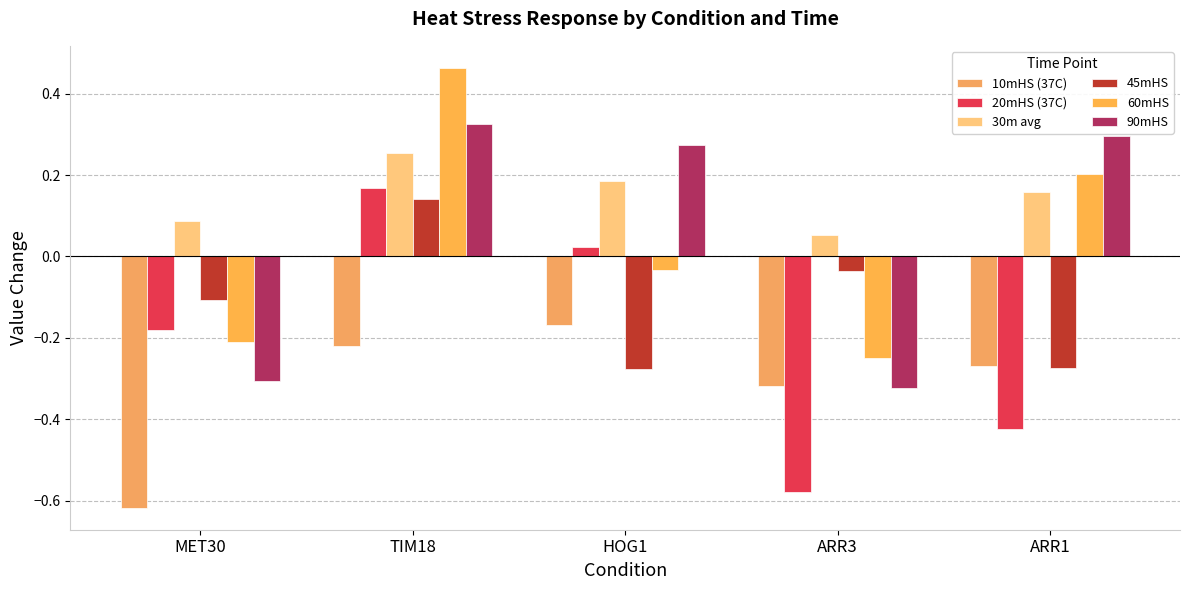

What is the sum of all 60mHS values?

0.2